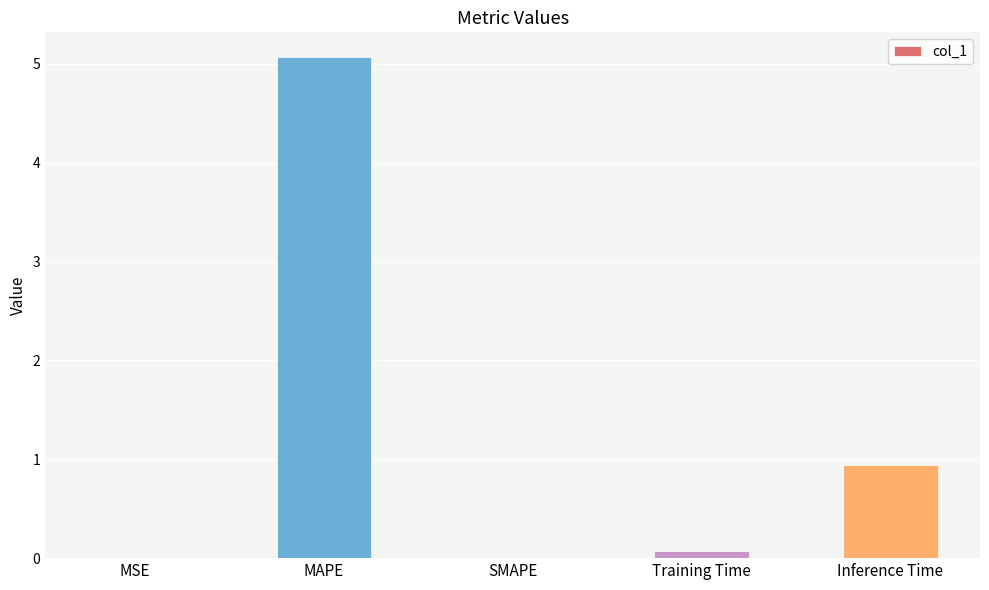

Where is the data nearest to the value 2?

Inference Time